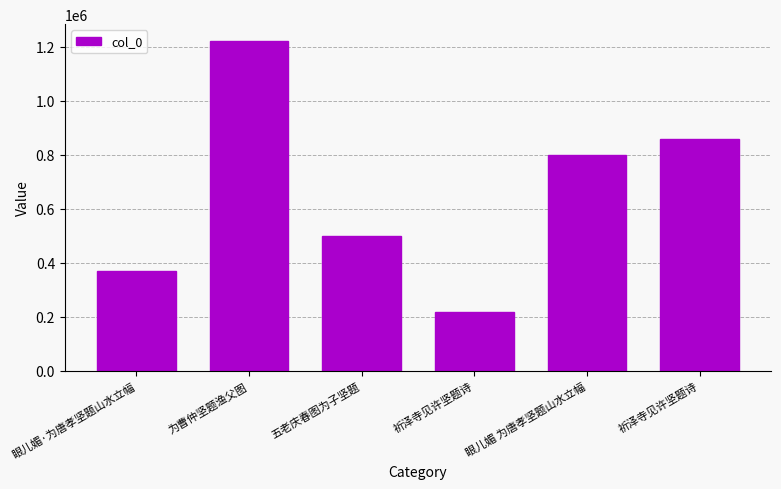

List the labels in order of value, largest first.

为曹仲坚题渔父图, 祈泽寺见许坚题诗, 眼儿媚 为唐孝坚题山水立幅, 五老庆春图为子坚题, 眼儿媚·为唐孝坚题山水立幅, 祈泽寺见许坚题诗